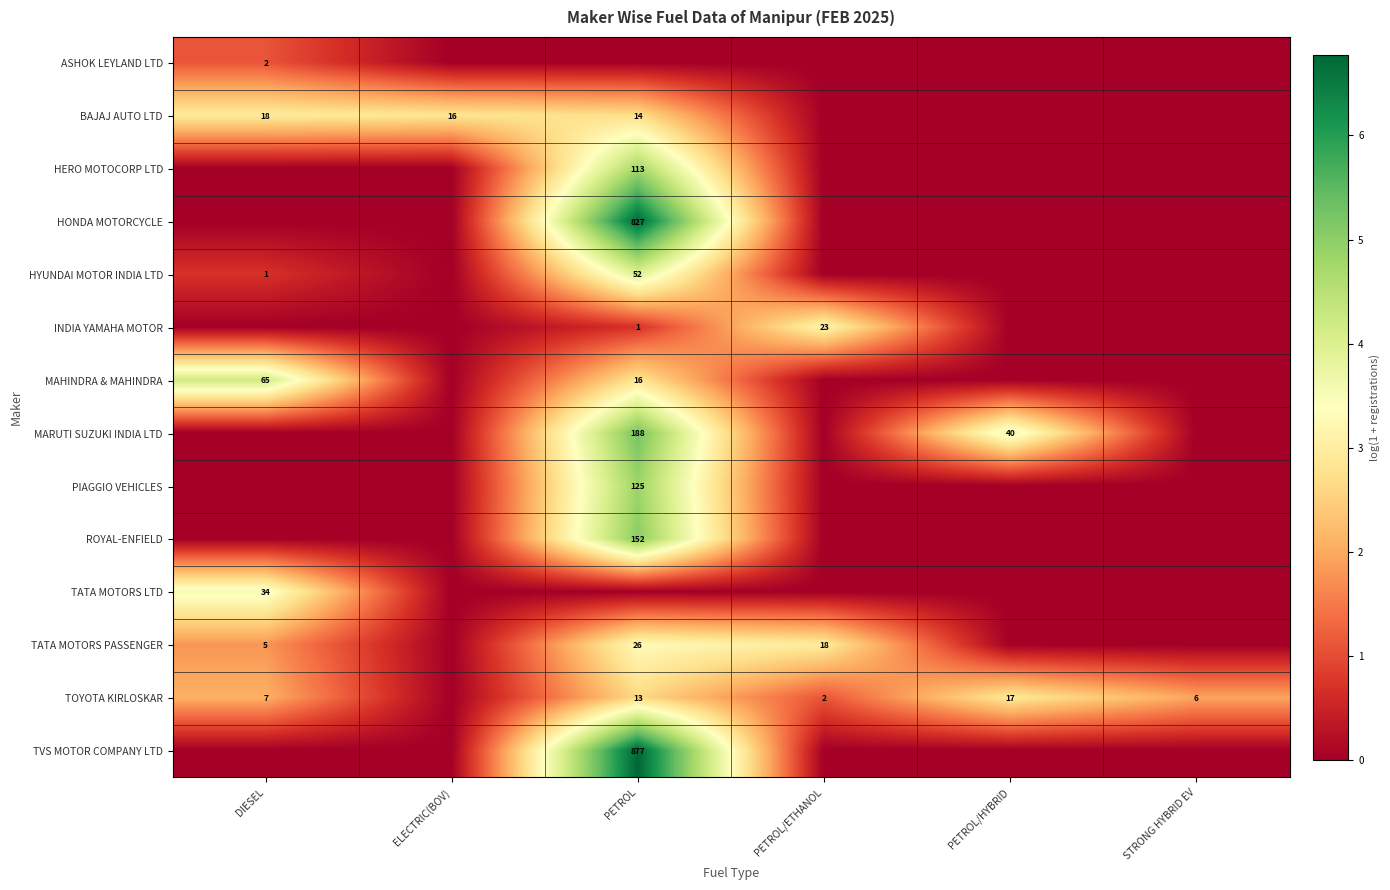

The value of INDIA YAMAHA MOTOR at PETROL/ETHANOL is 14. True or false?

False